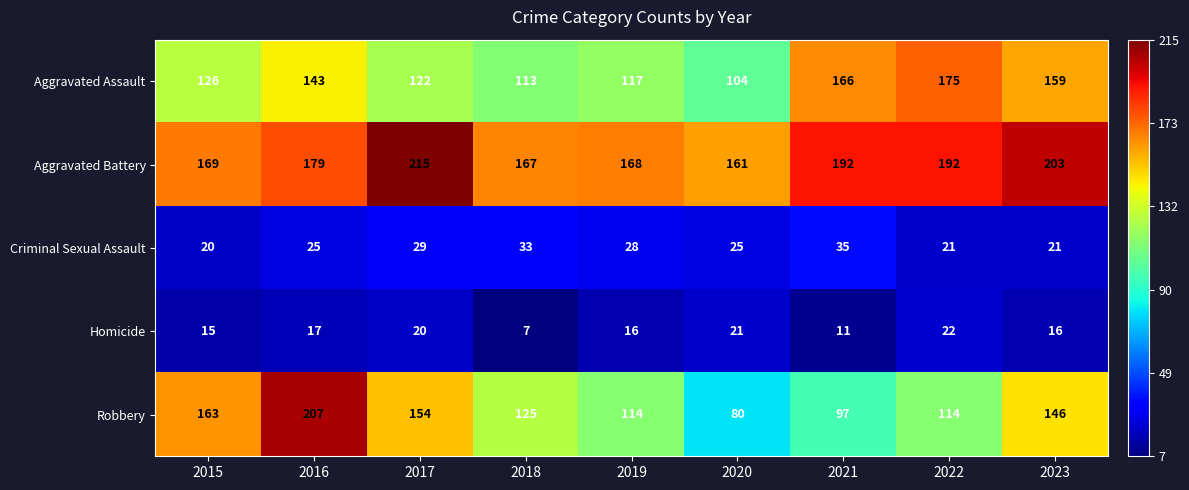

How many series are shown in this chart?

5